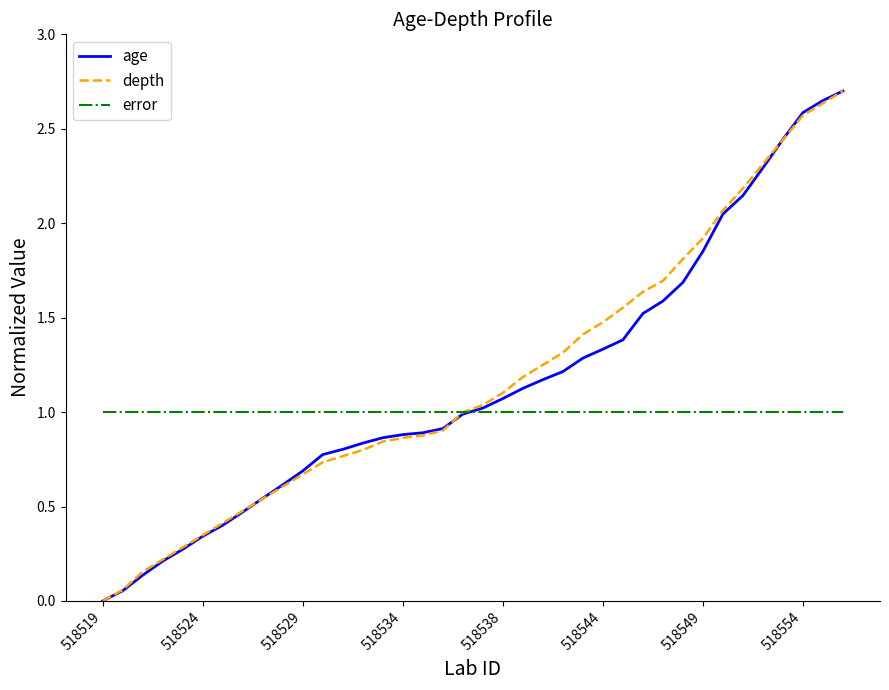

What is the highest value of the age series?

2.7